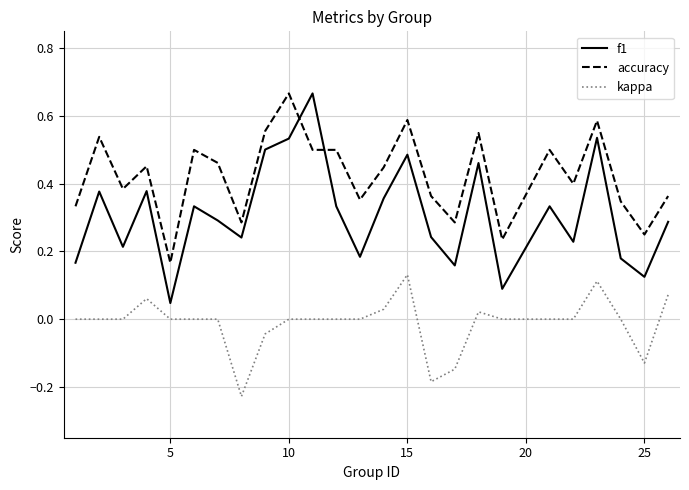

Which series has the largest range (max minus min)?

f1